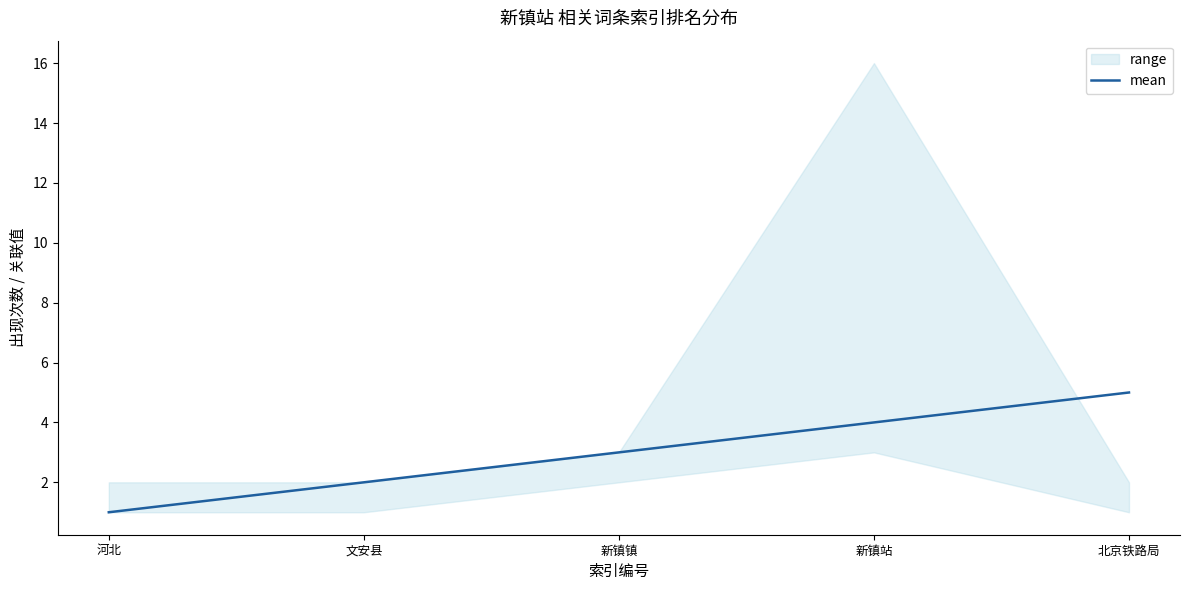

What position from the left is 河北?

1